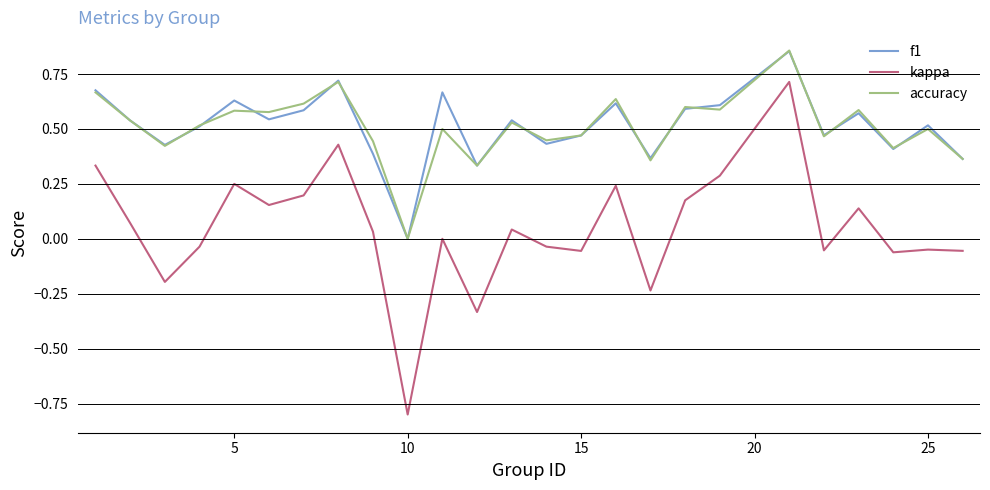

True or false: kappa and accuracy intersect in this chart.

False